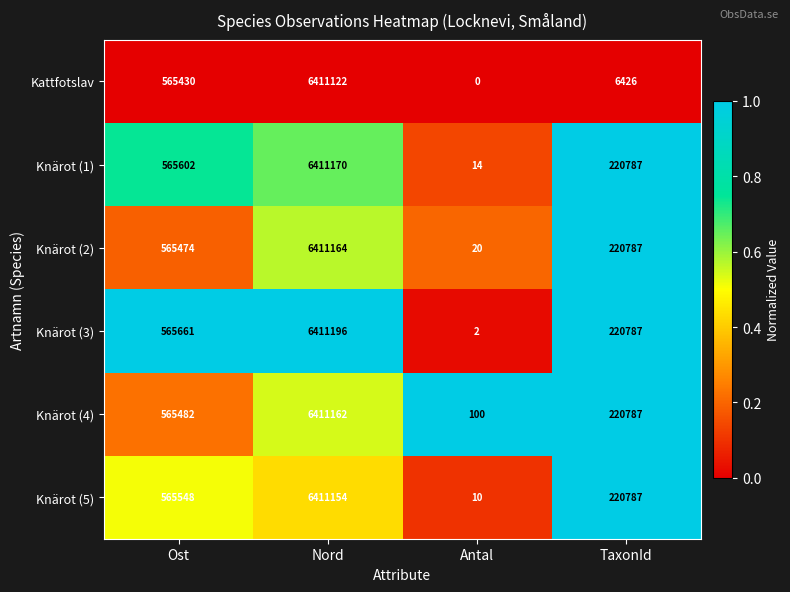

How many categories are shown in the chart?

4